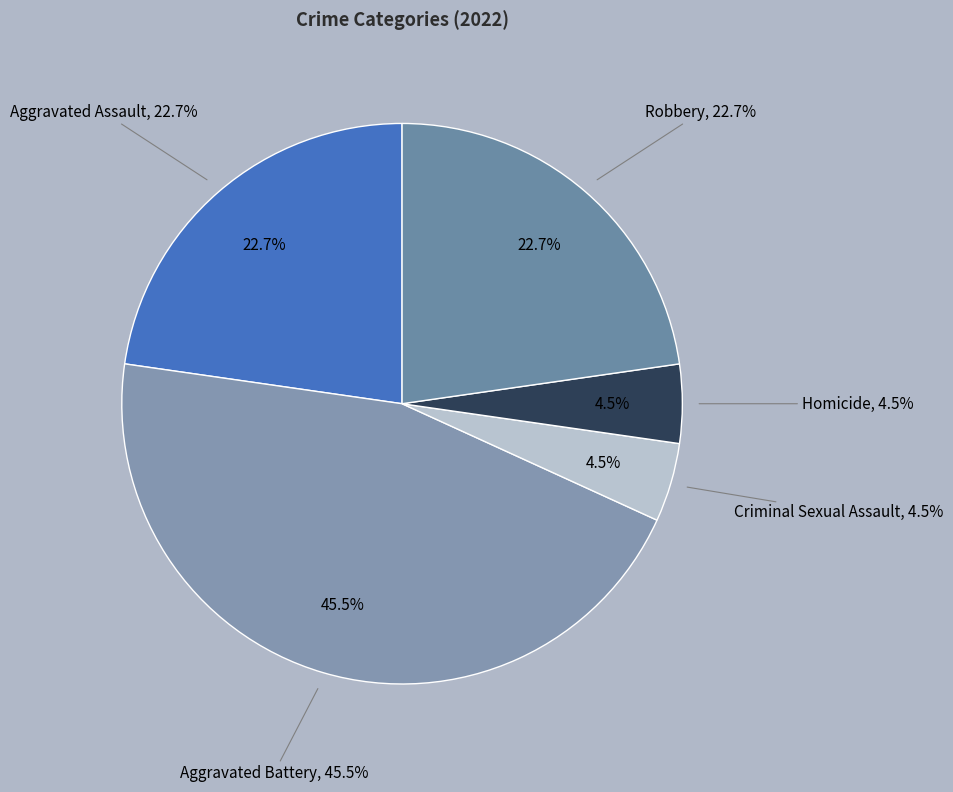

Which slice is the largest?

Aggravated Battery